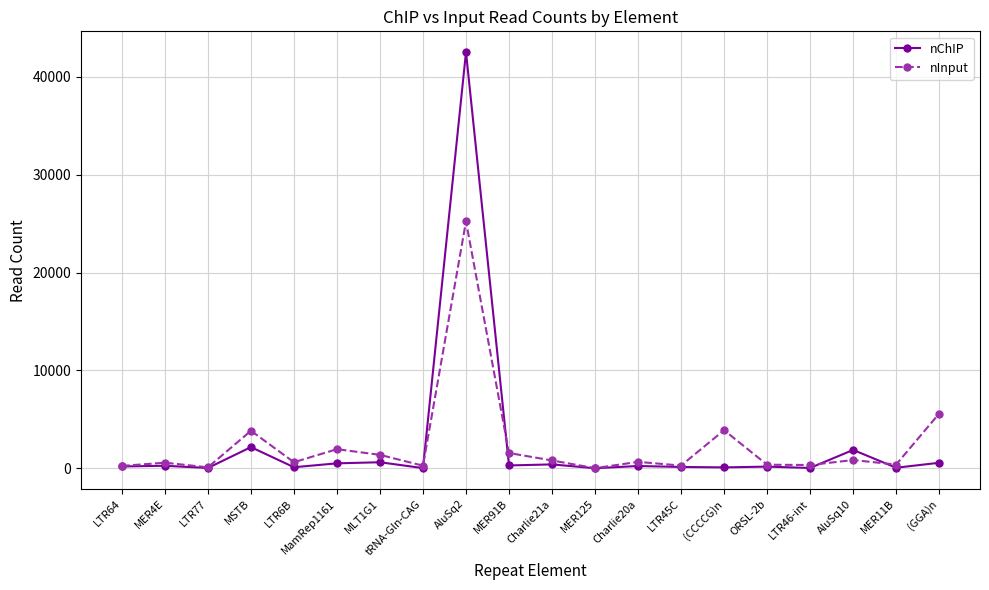

Is the value of nChIP at Charlie20a greater than the value of nInput at Charlie20a?

No